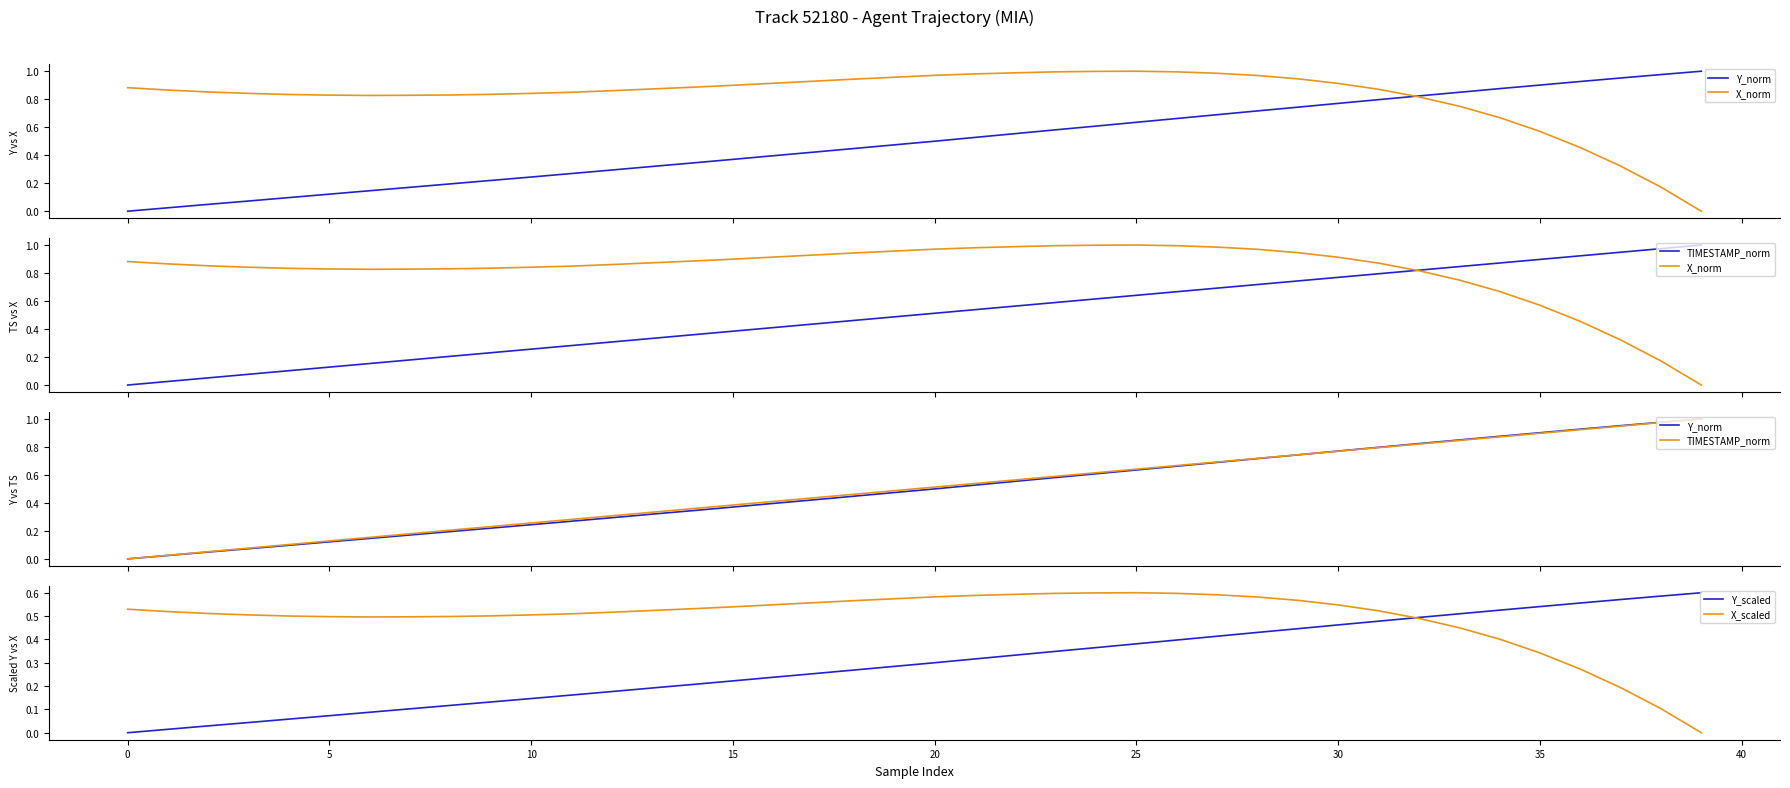

True or false: X_scaled and X_norm intersect in this chart.

False